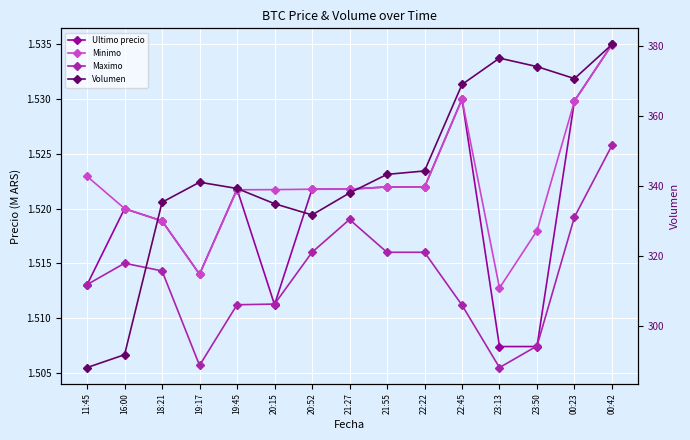

Reading right to left, what are all the values shown in this chart?

Ultimo precio: 1.5	1.5	1.5	1.5	1.5	1.5	1.5	1.5	1.5	1.5	1.5	1.5	1.5	1.5	1.5
Minimo: 1.5	1.5	1.5	1.5	1.5	1.5	1.5	1.5	1.5	1.5	1.5	1.5	1.5	1.5	1.5
Maximo: 1.5	1.5	1.5	1.5	1.5	1.5	1.5	1.5	1.5	1.5	1.5	1.5	1.5	1.5	1.5
Volumen: 380.3	370.6	374.0	376.4	368.9	344.2	343.2	337.9	331.7	334.9	339.2	341.0	335.3	291.8	288.1